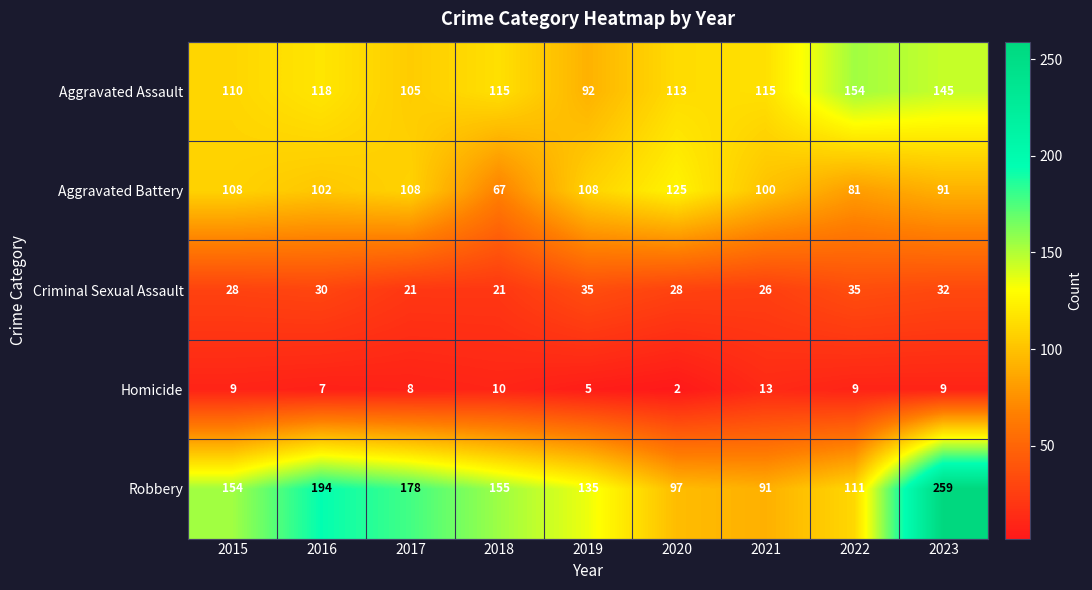

True or false: Criminal Sexual Assault has a value of 28 at 2015.

True